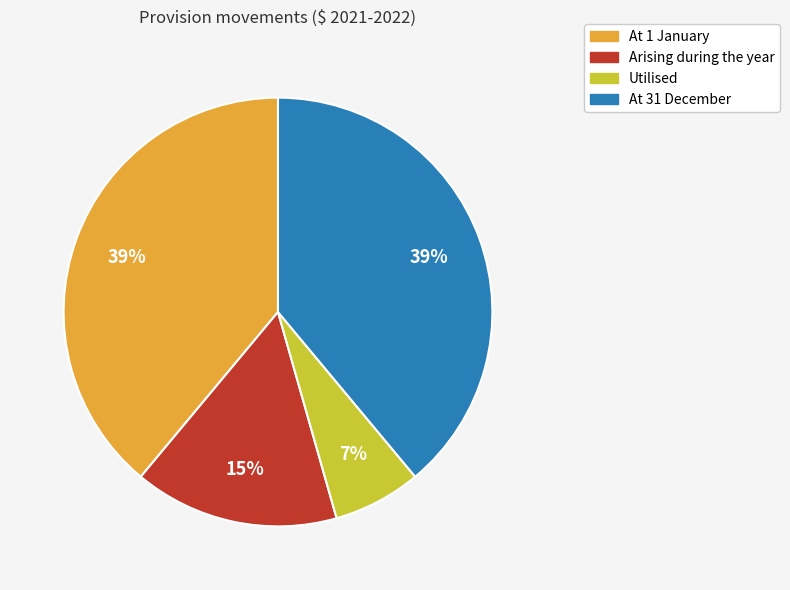

What percentage is the At 1 January slice, to the nearest percent?

39%